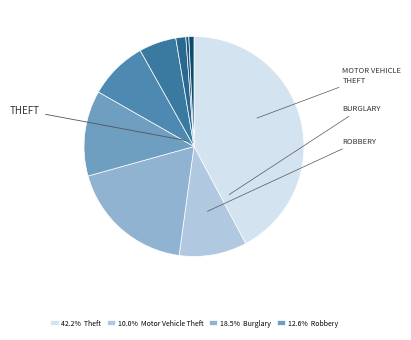

Does any single category account for the majority?

No